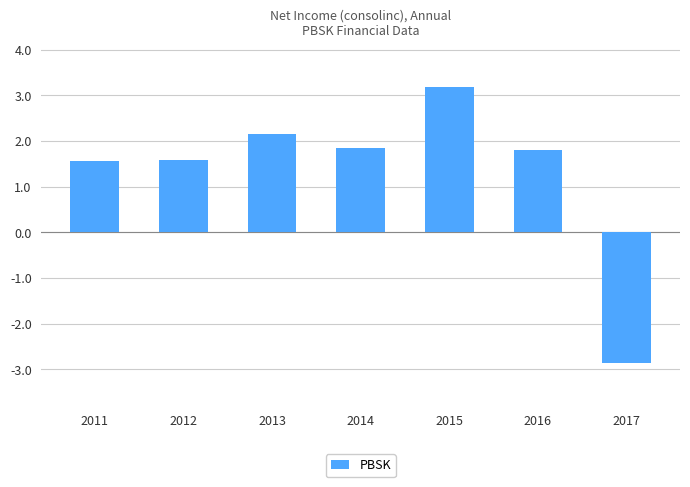

The value at 2013 is 2156000. True or false?

True